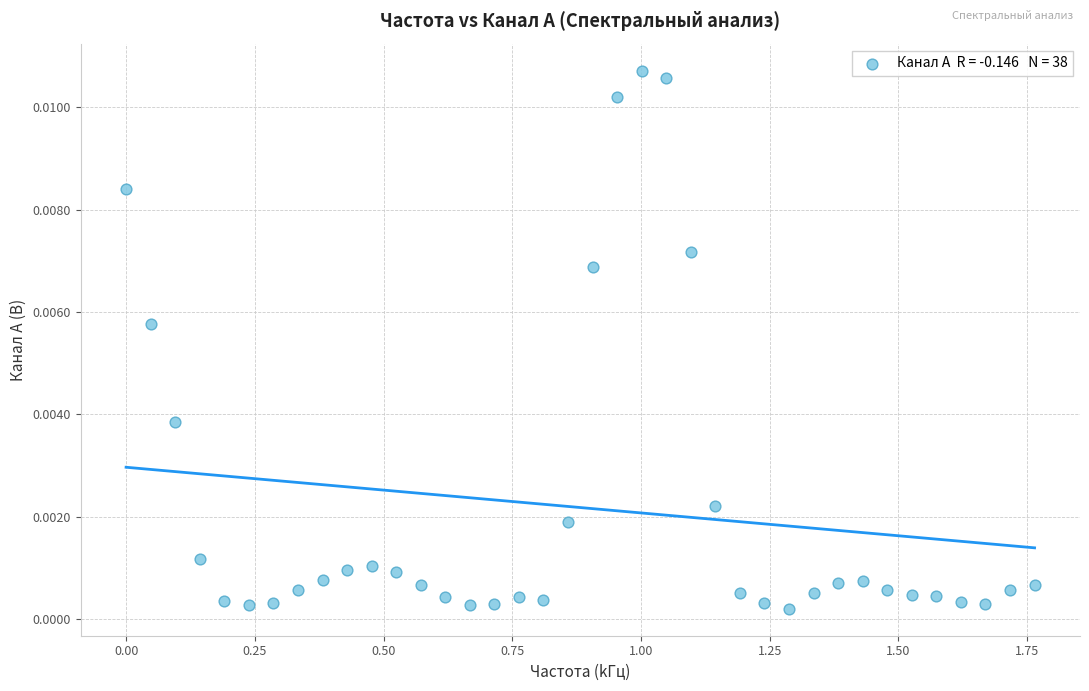

What is the range of X values (max minus min)?

1.8